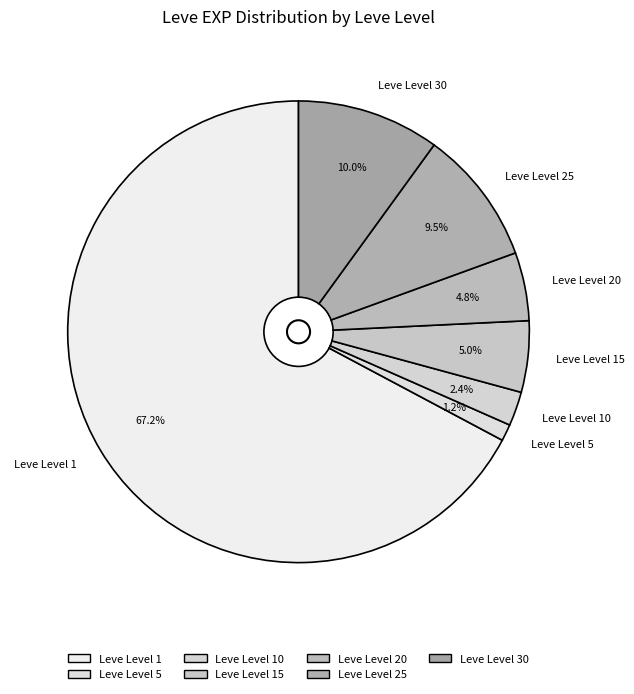

What portion of the pie excludes Leve Level 5?

98.8%